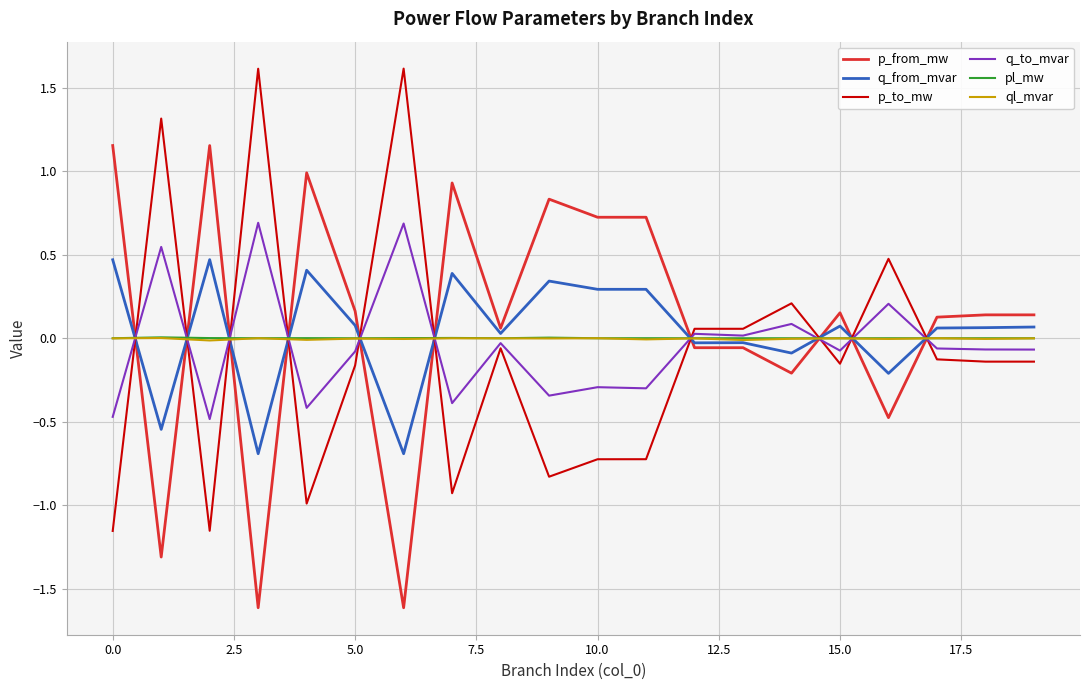

What are all the series names shown in the legend?

p_from_mw, q_from_mvar, p_to_mw, q_to_mvar, pl_mw, ql_mvar